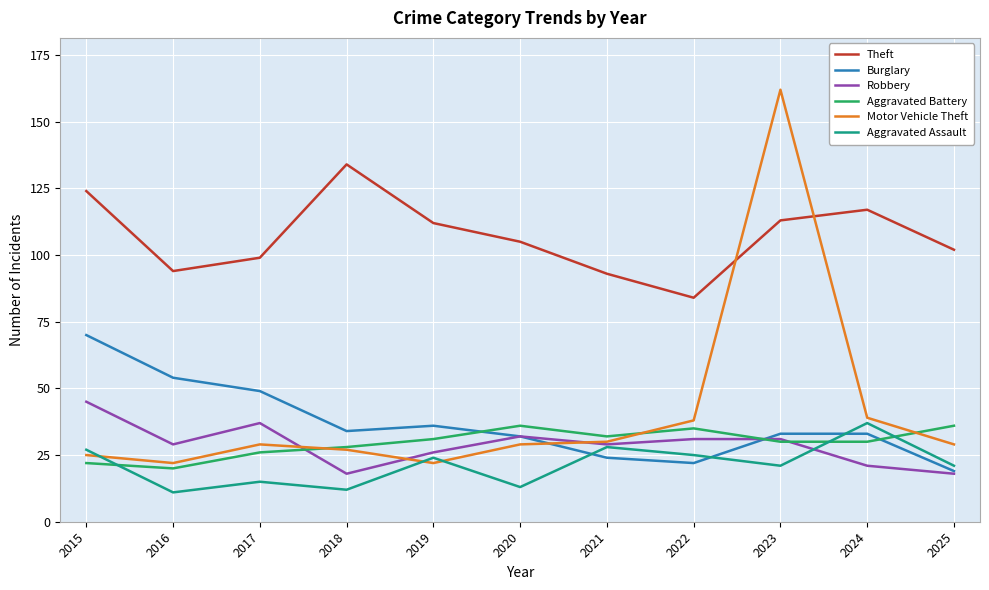

Reading left to right, extract all data points from this chart.

Theft: 2015=124	2016=94	2017=99	2018=134	2019=112	2020=105	2021=93	2022=84	2023=113	2024=117	2025=102
Burglary: 2015=70	2016=54	2017=49	2018=34	2019=36	2020=32	2021=24	2022=22	2023=33	2024=33	2025=19
Robbery: 2015=45	2016=29	2017=37	2018=18	2019=26	2020=32	2021=29	2022=31	2023=31	2024=21	2025=18
Aggravated Battery: 2015=22	2016=20	2017=26	2018=28	2019=31	2020=36	2021=32	2022=35	2023=30	2024=30	2025=36
Motor Vehicle Theft: 2015=25	2016=22	2017=29	2018=27	2019=22	2020=29	2021=30	2022=38	2023=162	2024=39	2025=29
Aggravated Assault: 2015=27	2016=11	2017=15	2018=12	2019=24	2020=13	2021=28	2022=25	2023=21	2024=37	2025=21